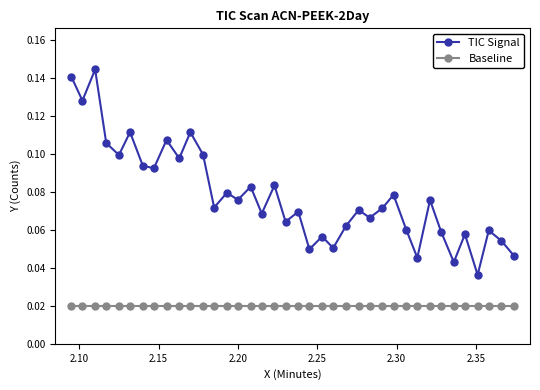

True or false: Baseline and TIC Signal cross at least once.

False